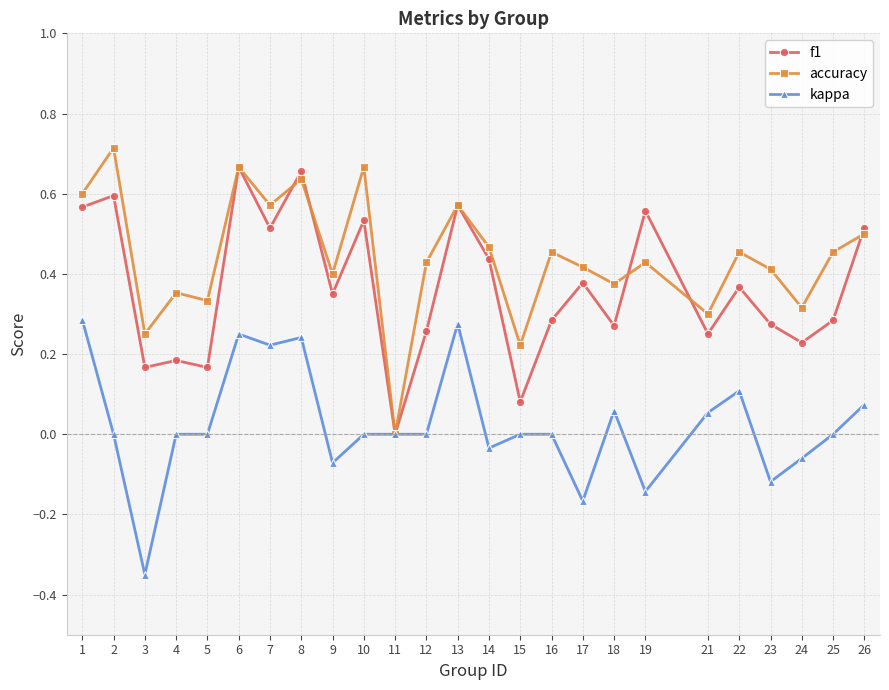

The value of accuracy at 14 is 0.5. True or false?

True